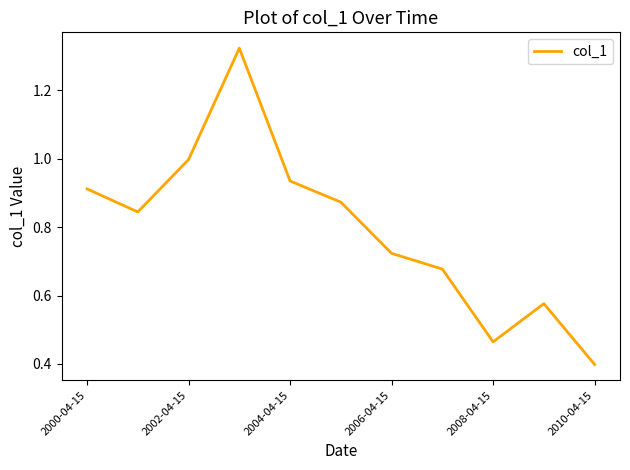

What is the smallest value displayed?

0.4